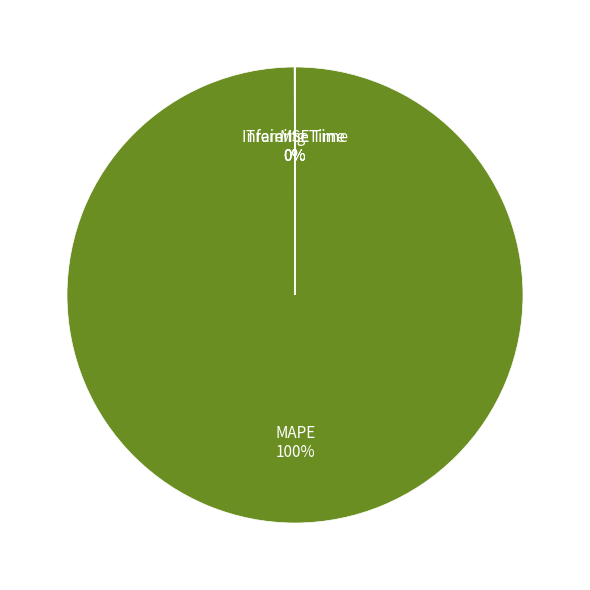

Does any single category account for the majority?

Yes